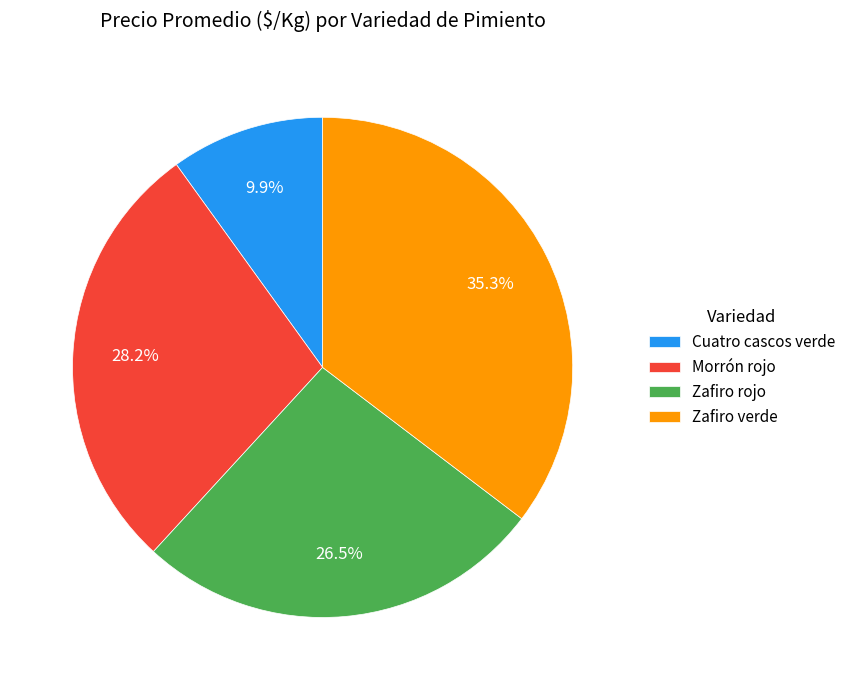

Which category has the smallest portion of the pie?

Cuatro cascos verde